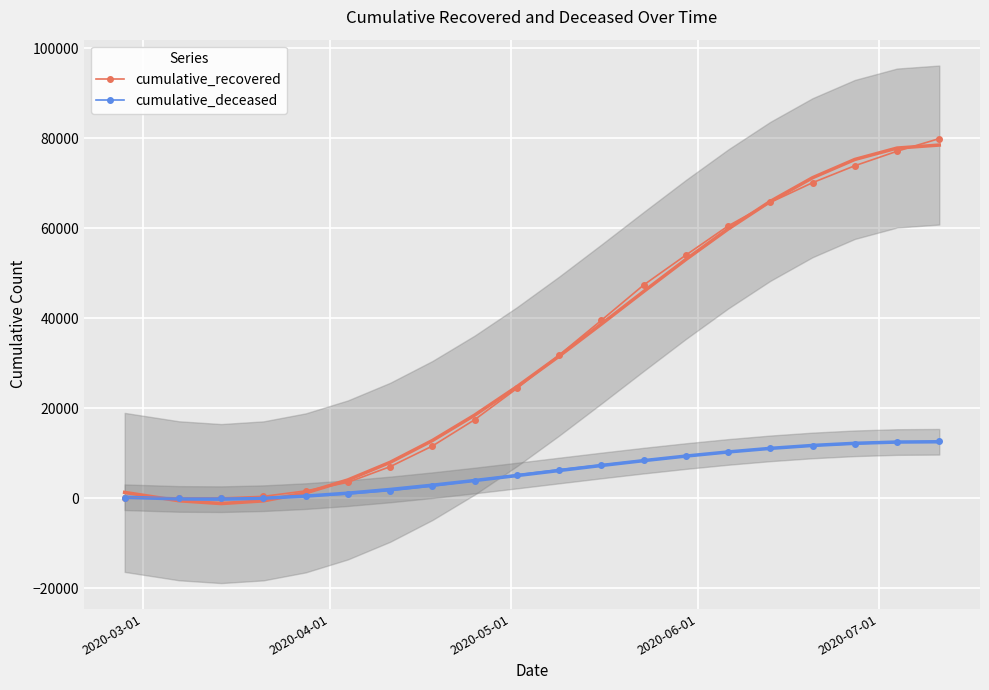

What is the maximum value for cumulative_recovered?

79914